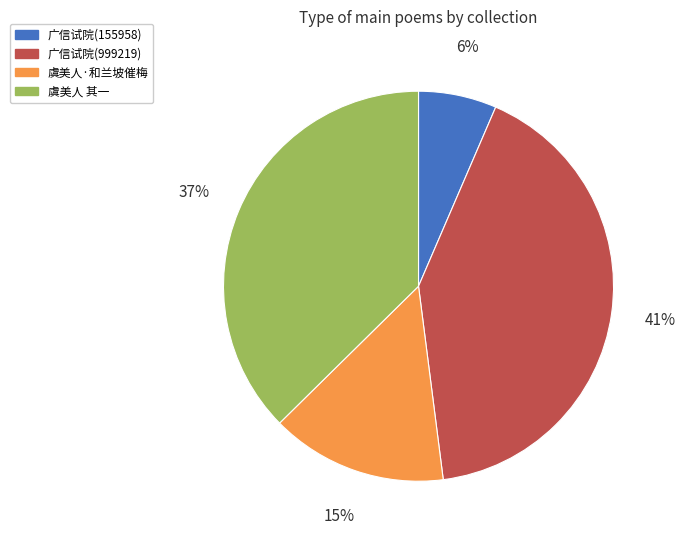

Is there any slice that represents more than half of the pie?

No